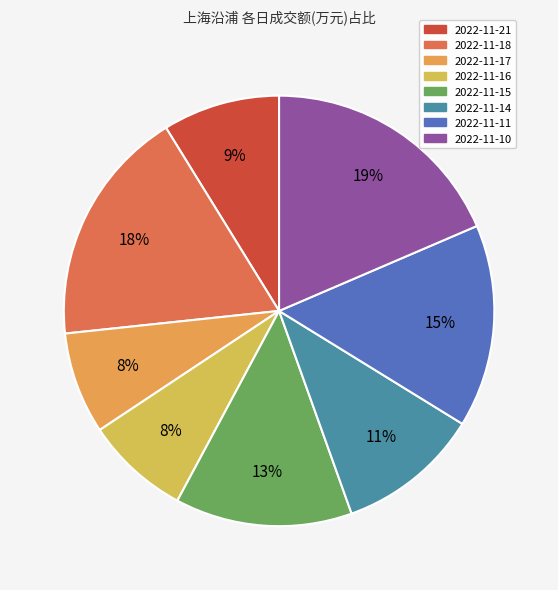

To the nearest percent, what portion does 2022-11-16 represent?

8%